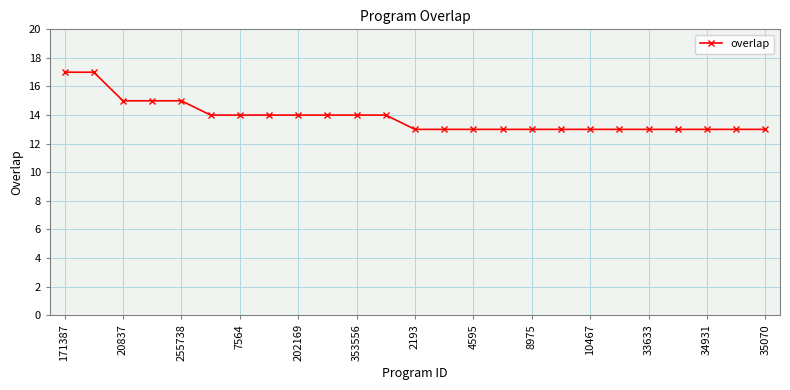

What is the value of the 10th point from the left?

14